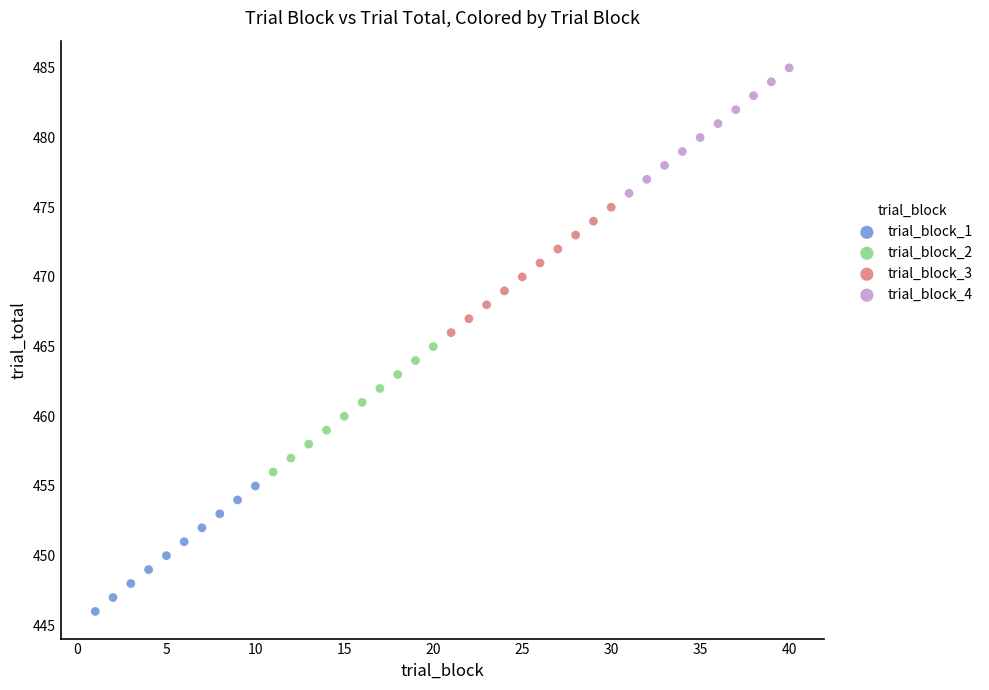

Which series reaches the maximum Y coordinate?

trial_block_4